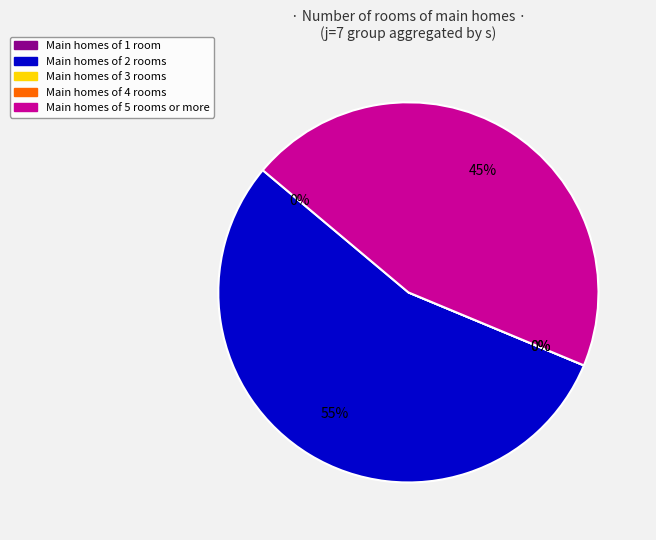

Which slice represents more than half of the pie?

s=2